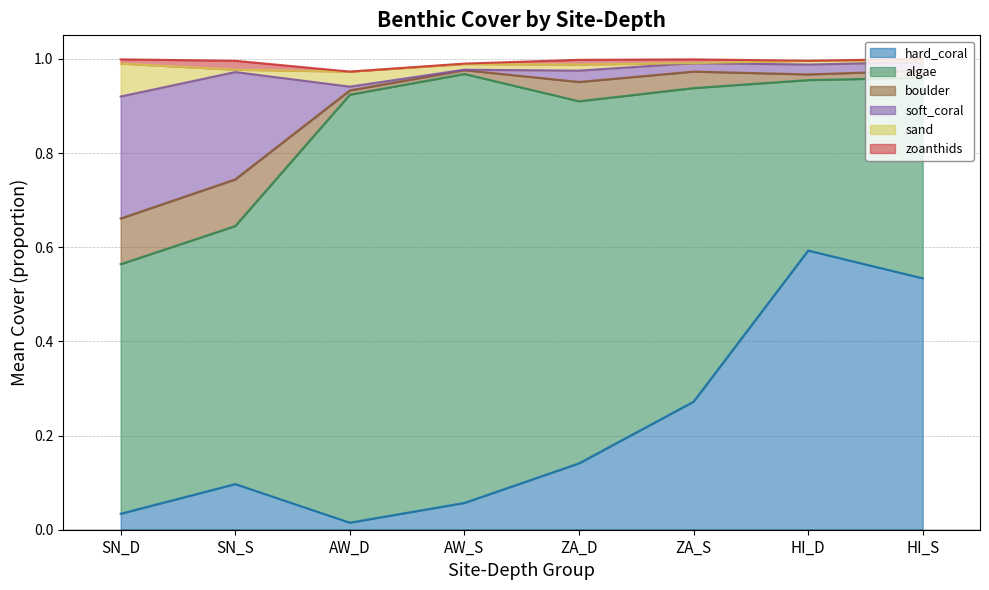

What position from the left is AW_D?

3